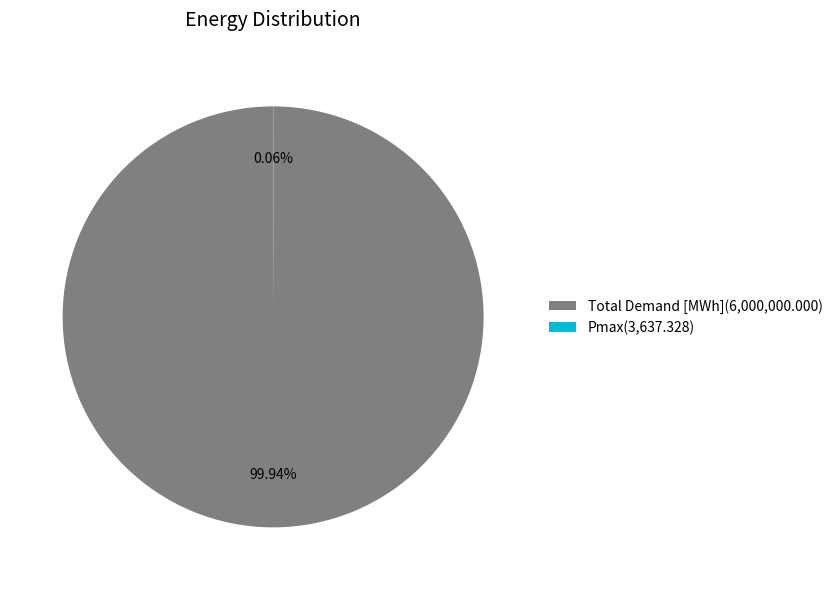

Is there a majority slice in this chart?

Yes